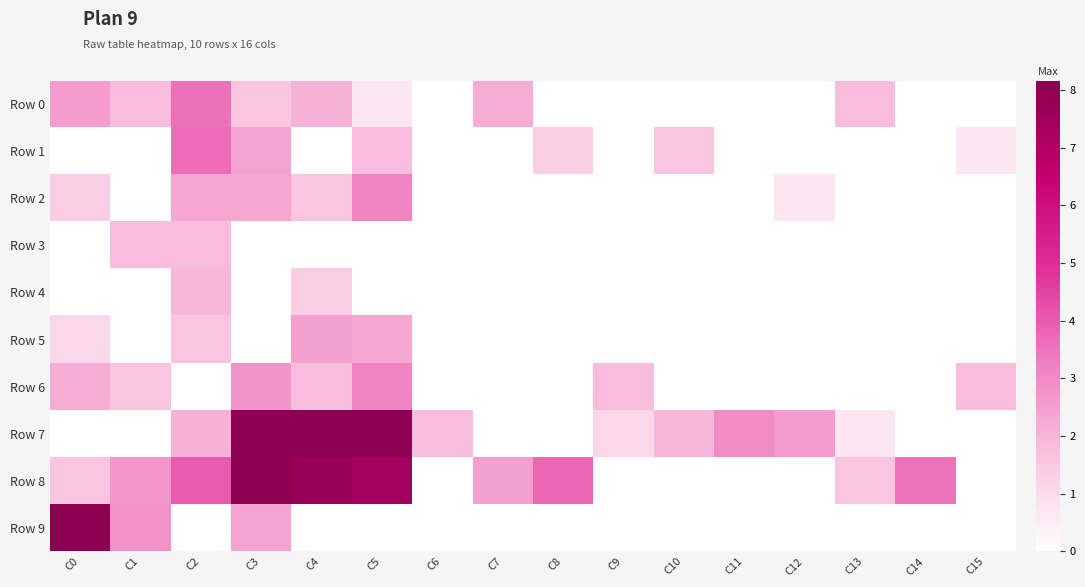

True or false: Row 4 has a value of -1.2 at C1.

False